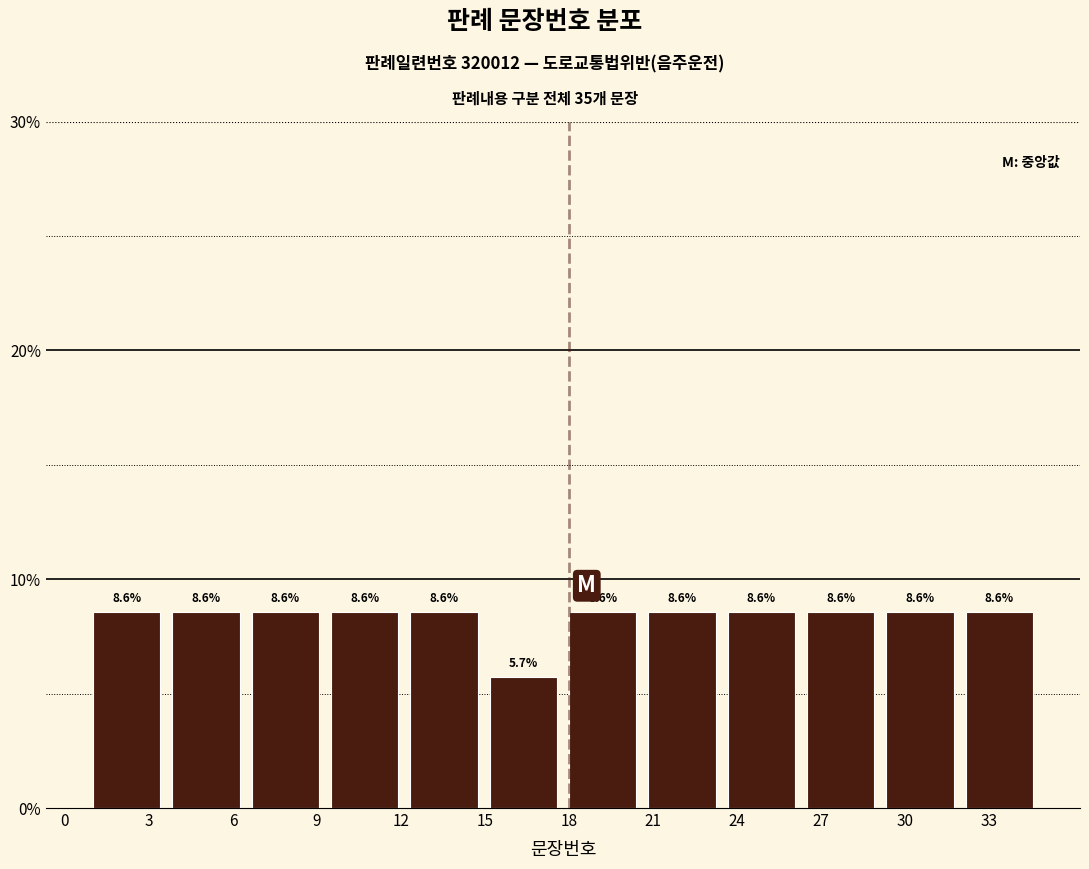

Reading left to right, list every bar in this chart as the range it spans on the x-axis followed by its height. The bar edges are not printed on the chart, so give them approximately, as read against the axis.

1.0 to 4.0: 8.6
4.0 to 6.5: 8.6
6.5 to 9.5: 8.6
9.5 to 12.5: 8.6
12.5 to 15.0: 8.6
15.0 to 18.0: 5.7
18.0 to 21.0: 8.6
21.0 to 23.5: 8.6
23.5 to 26.5: 8.6
26.5 to 29.5: 8.6
29.5 to 32.0: 8.6
32.0 to 35.0: 8.6